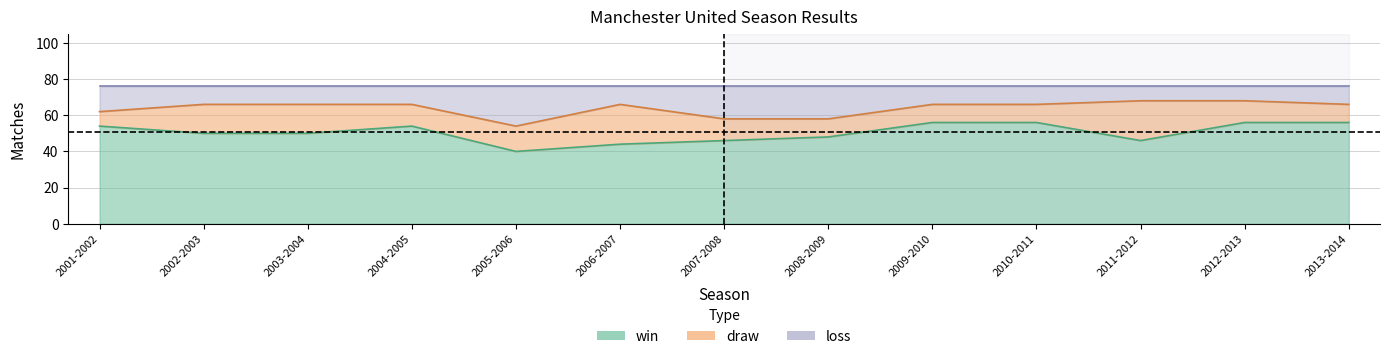

Rank the categories by win value from lowest to highest.

2005-2006, 2006-2007, 2007-2008, 2011-2012, 2008-2009, 2002-2003, 2003-2004, 2001-2002, 2004-2005, 2009-2010, 2010-2011, 2012-2013, 2013-2014